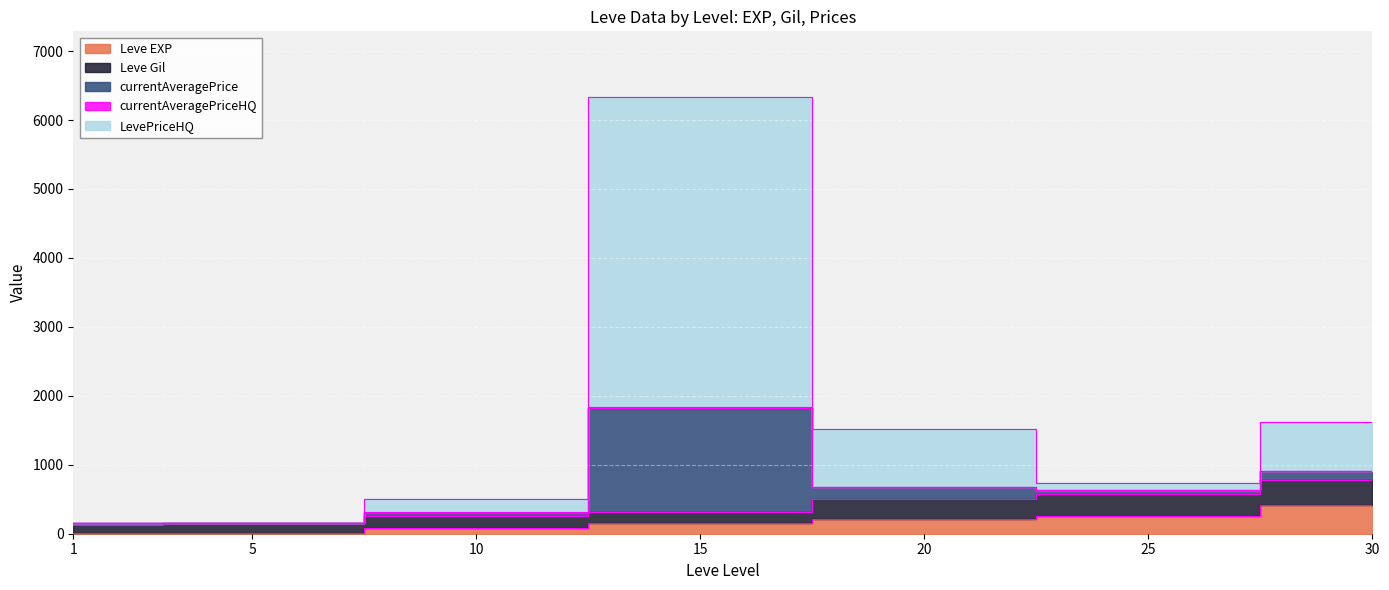

The Leve Gil series shows 894.3 at 25. True or false?

False